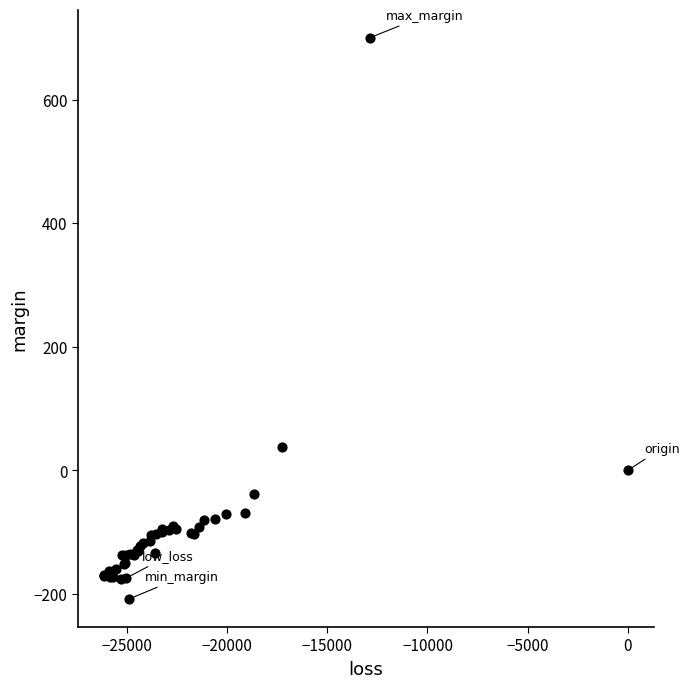

What Y value in the scatter plot is closest to 245?

38.6